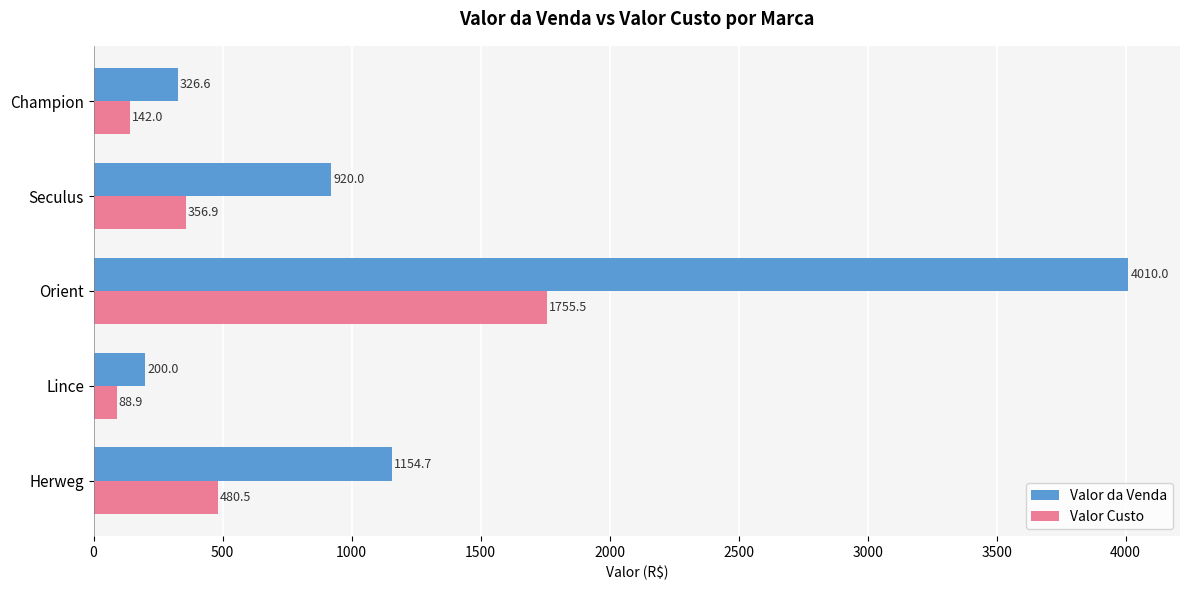

Where is Valor Custo nearest to the value 922?

Herweg